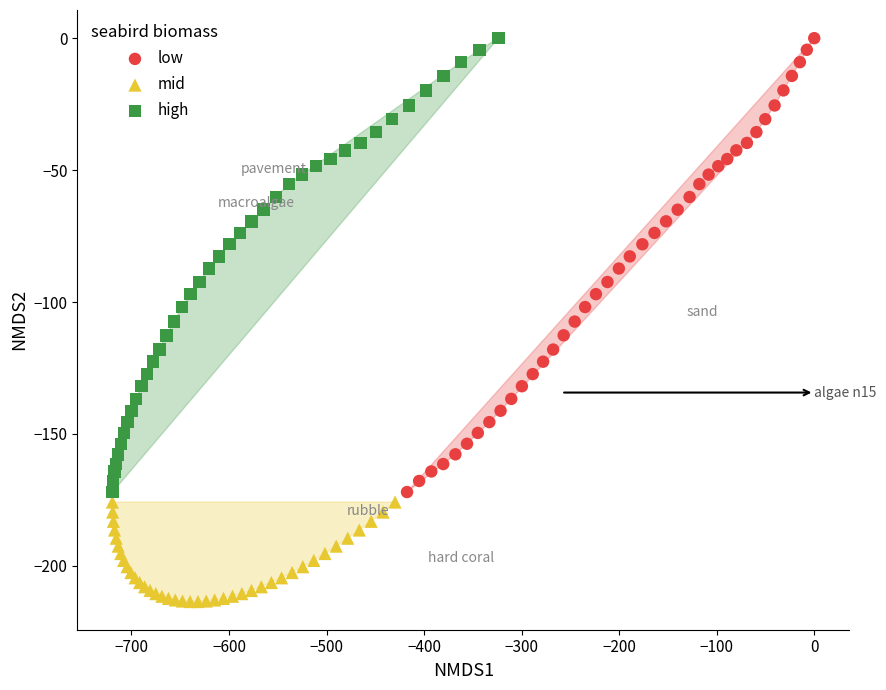

Which series contains the lowest Y value?

mid